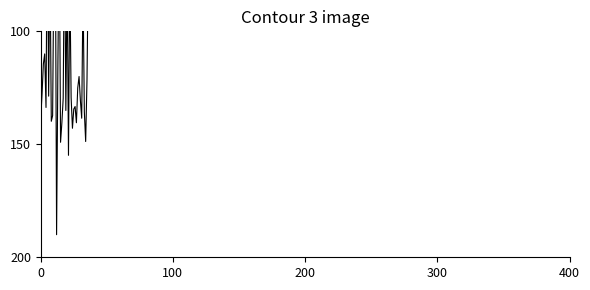

How many lines are shown in the chart?

1